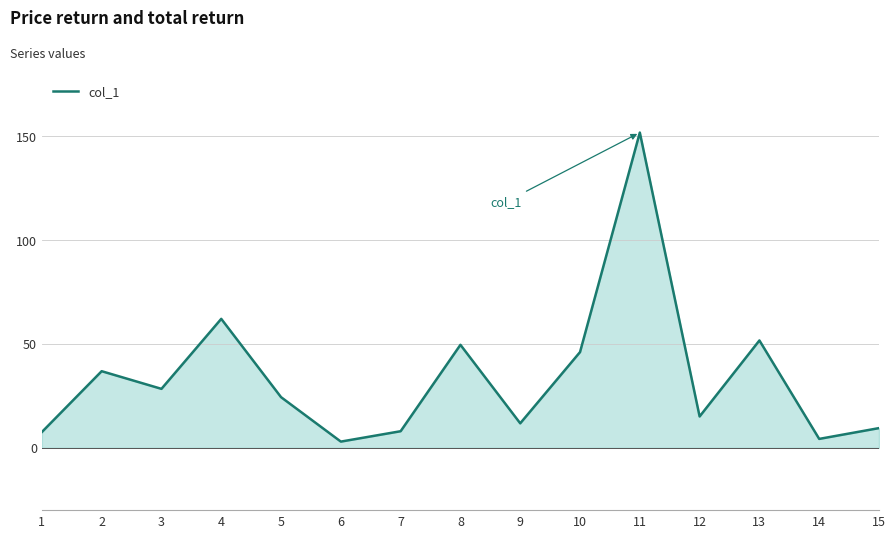

What is the difference between the maximum and minimum values?

148.8